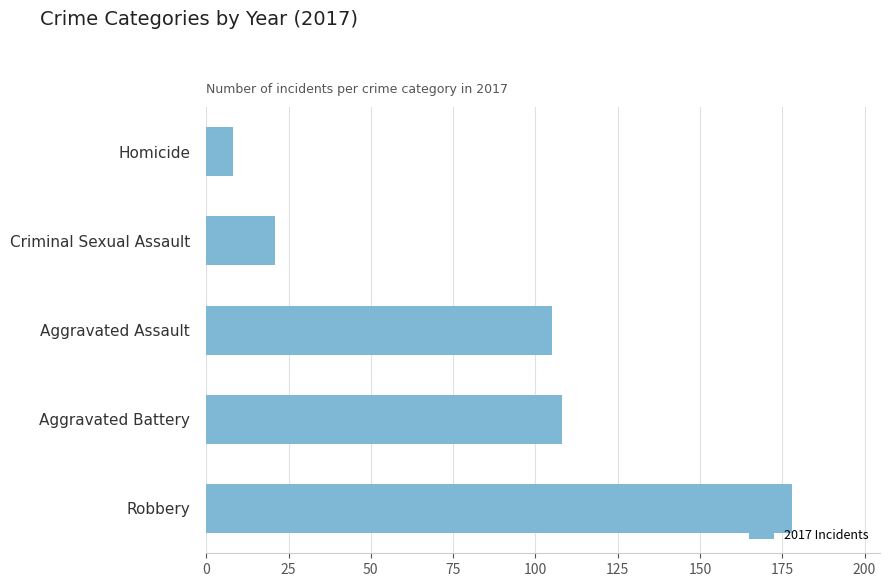

Which category has the lowest value across all series?

Homicide